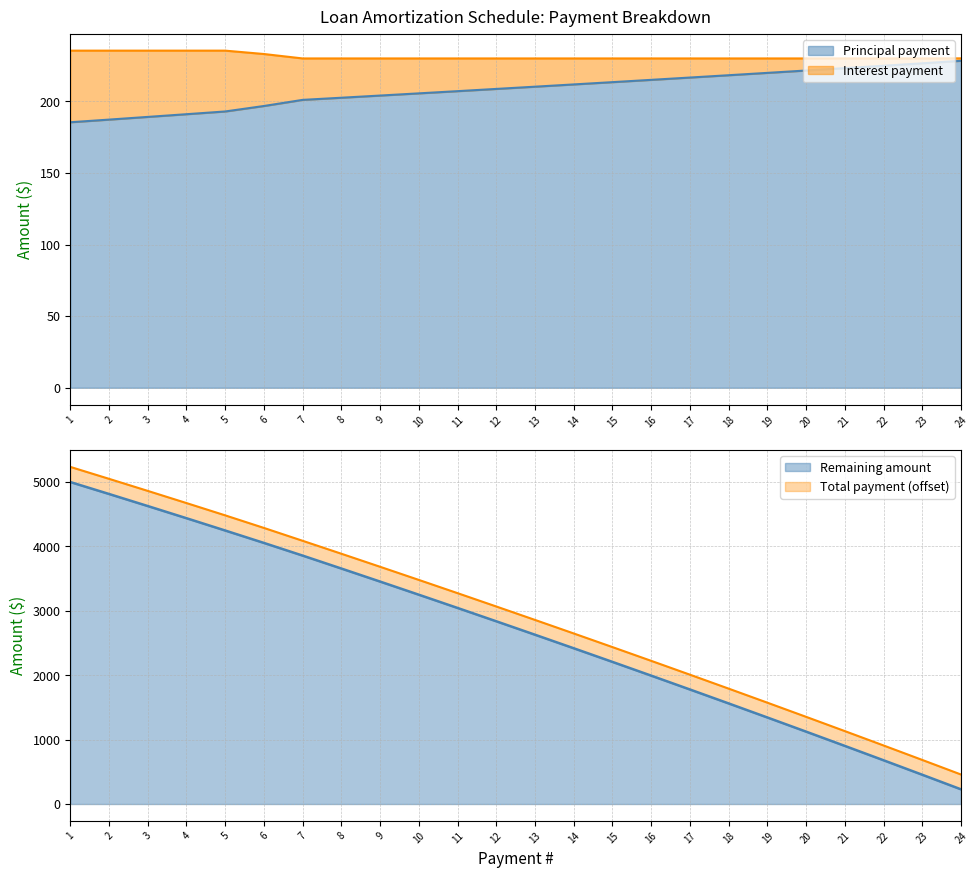

Which series has the widest spread of values?

Remaining amount